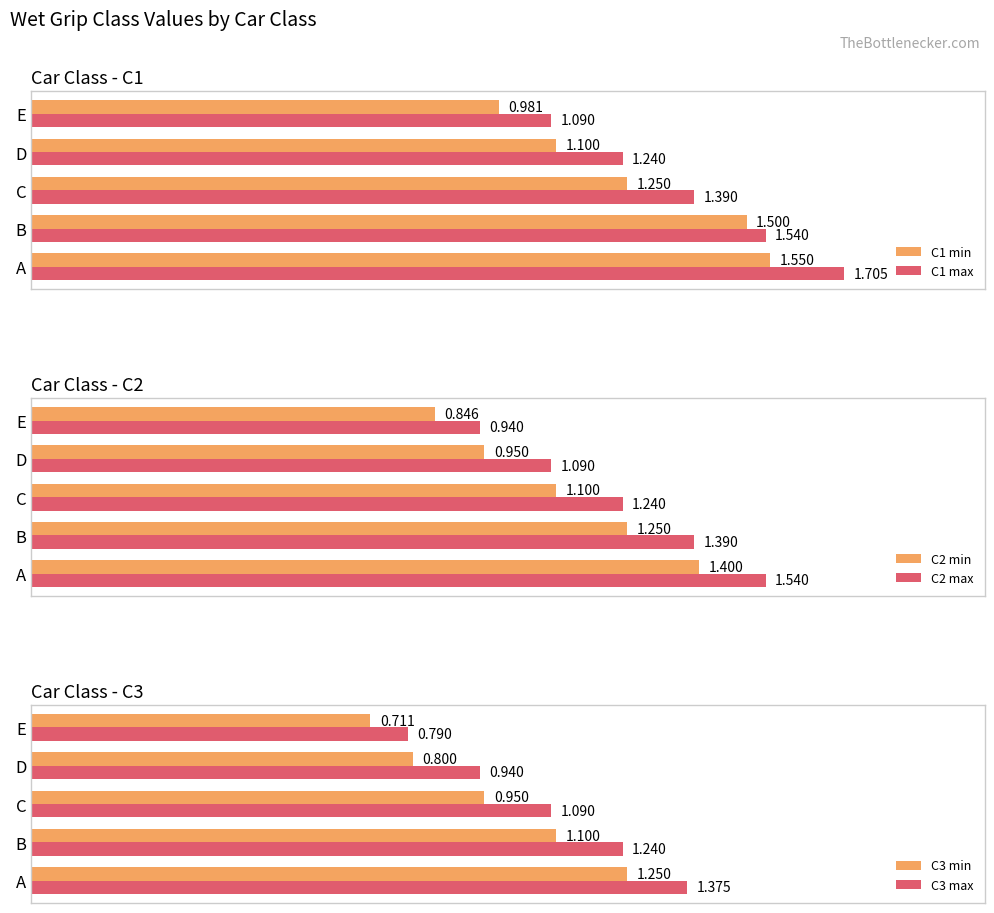

Rank the categories by C1 min value from lowest to highest.

E, D, C, B, A